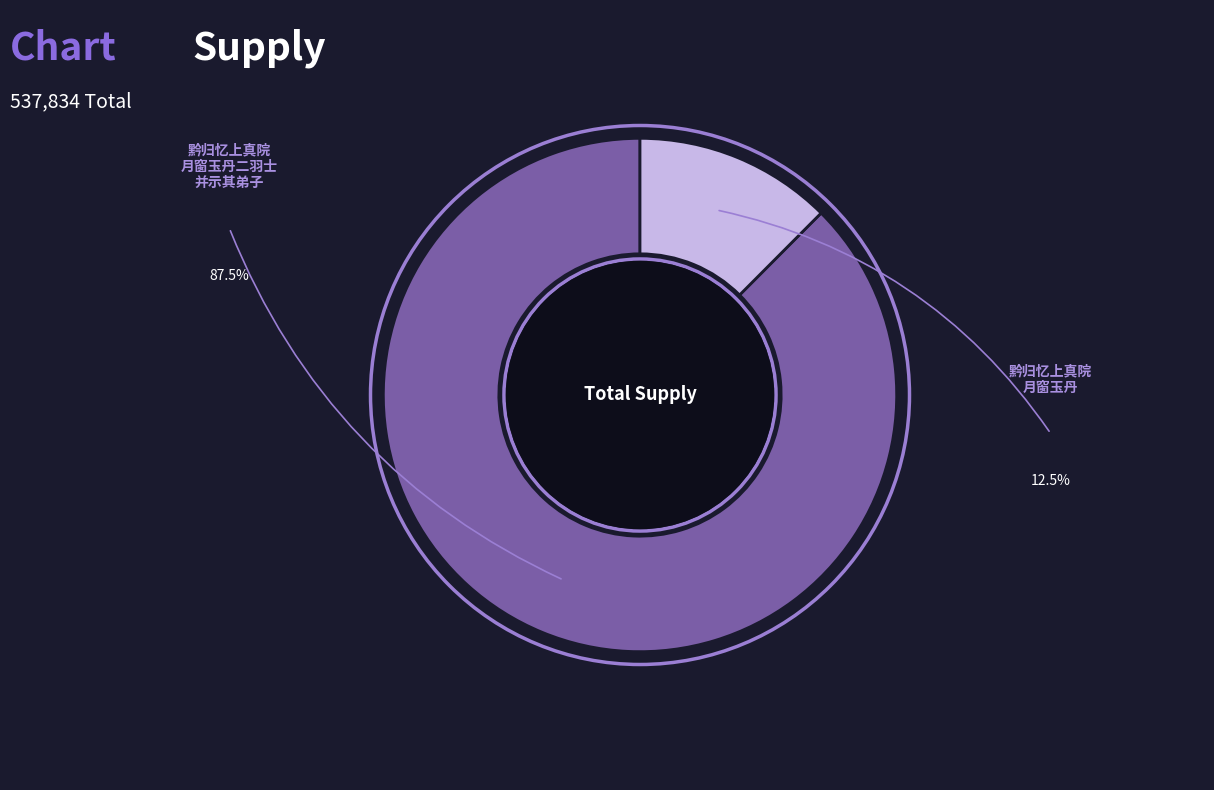

Does any single category account for the majority?

Yes